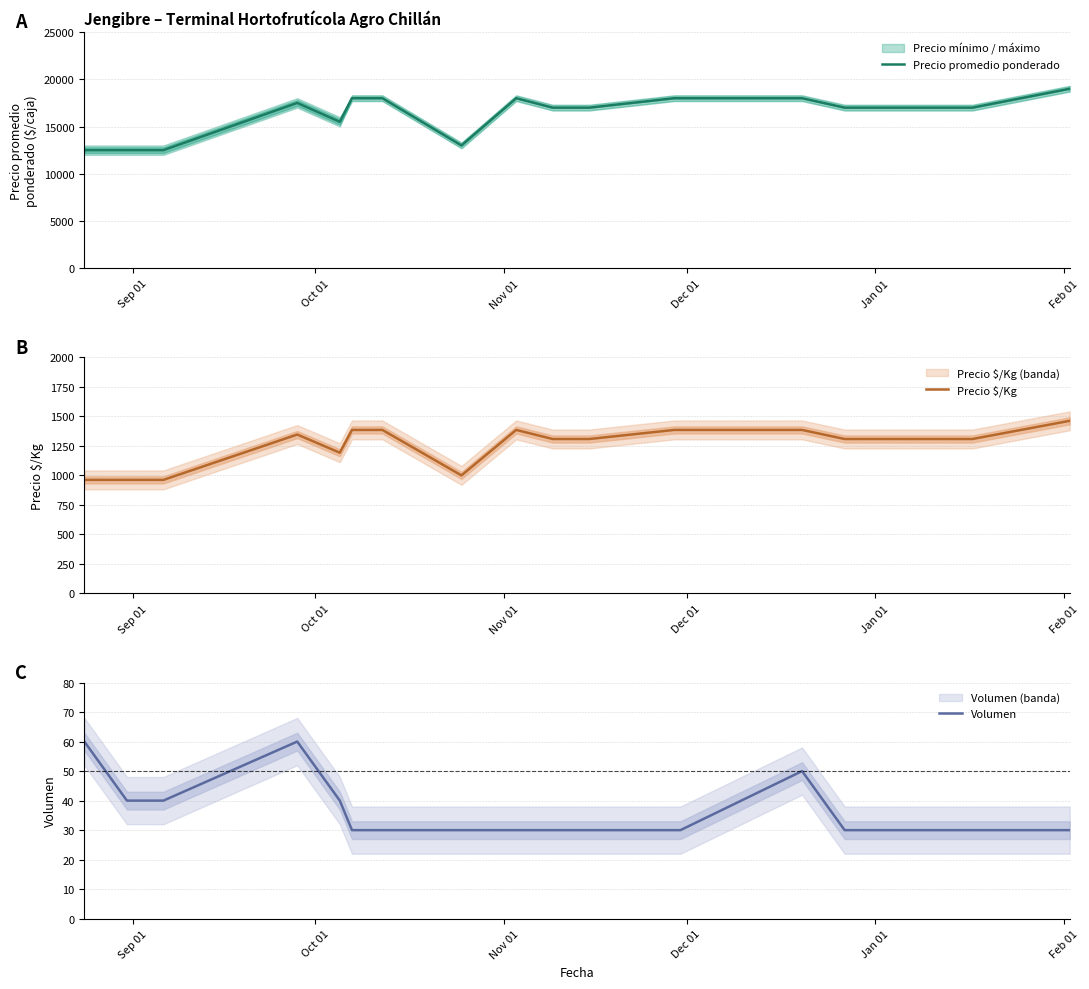

What are all the series names shown in the legend?

Precio promedio ponderado, Precio $/Kg, Volumen